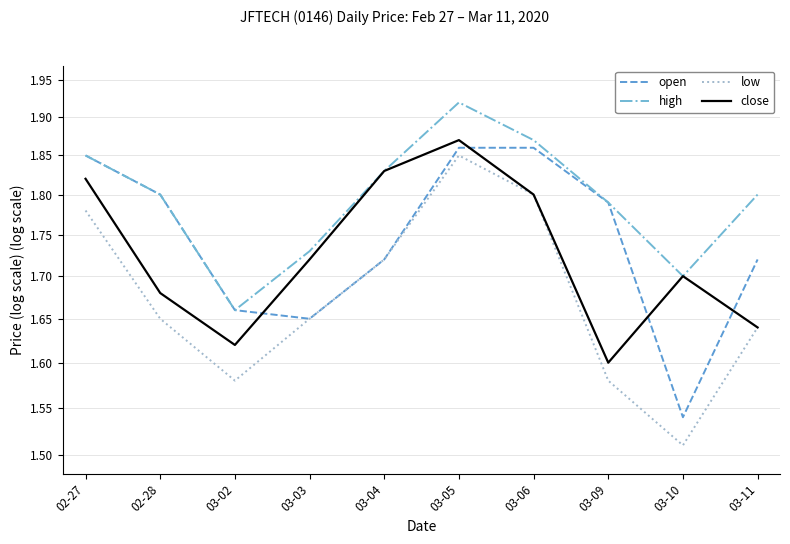

True or false: open has a value of 0.5 at 03-06.

False